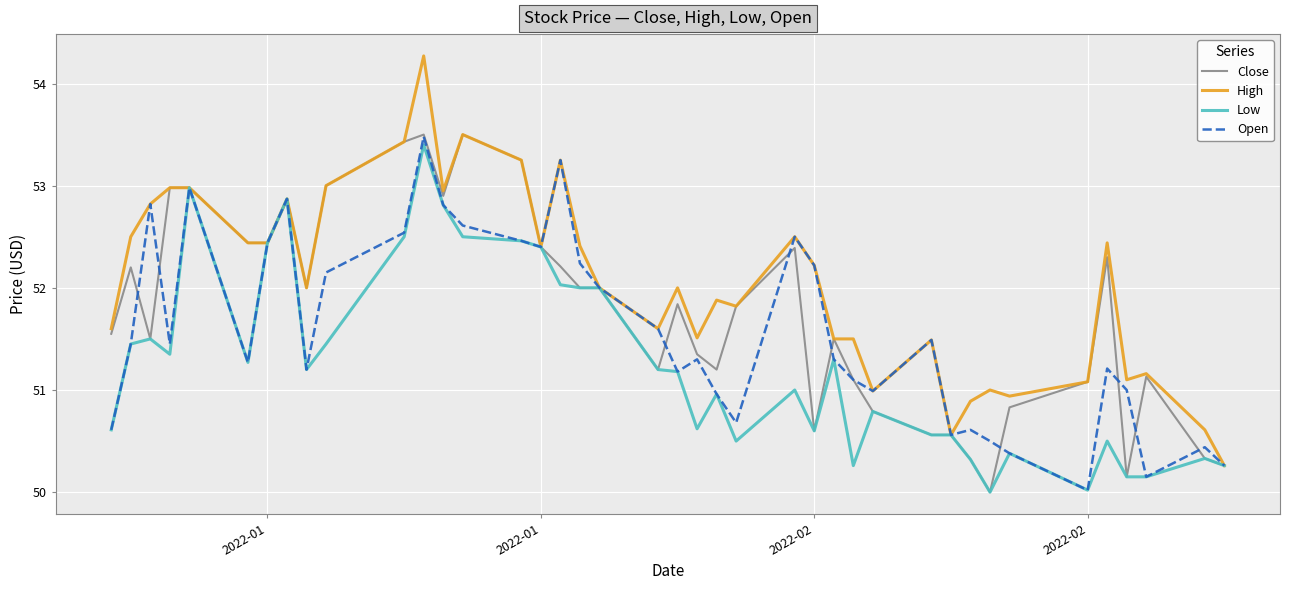

What is the maximum value for High?

54.3